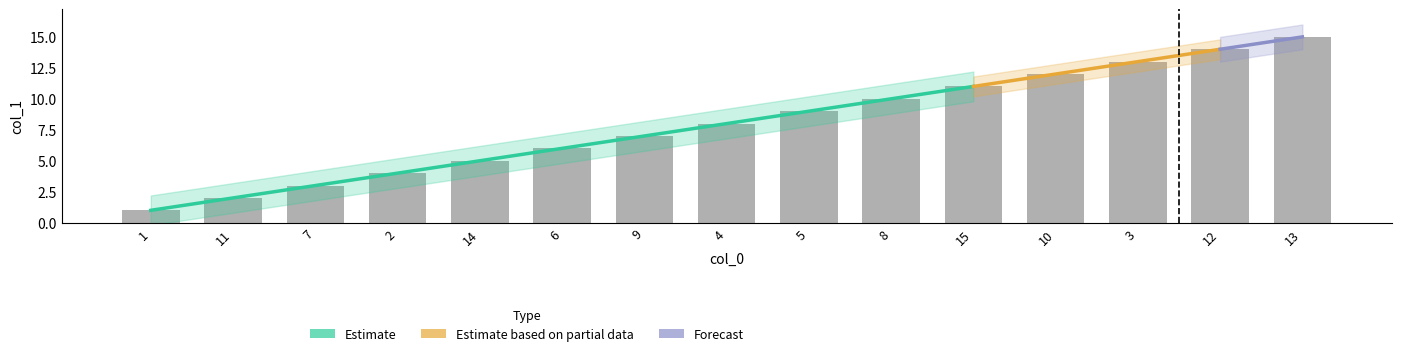

How many values are below 8?

7